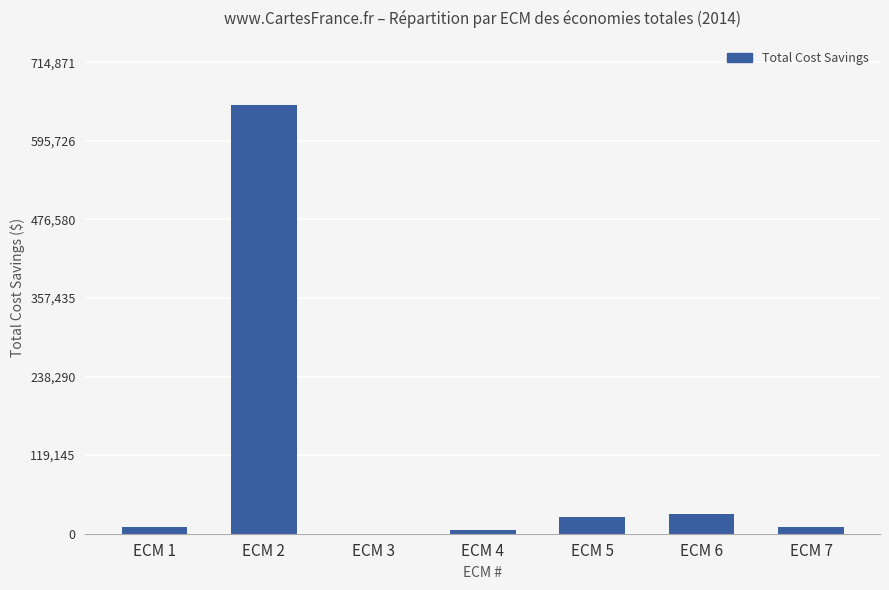

Is it true that the value at ECM 2 is 398461?

False